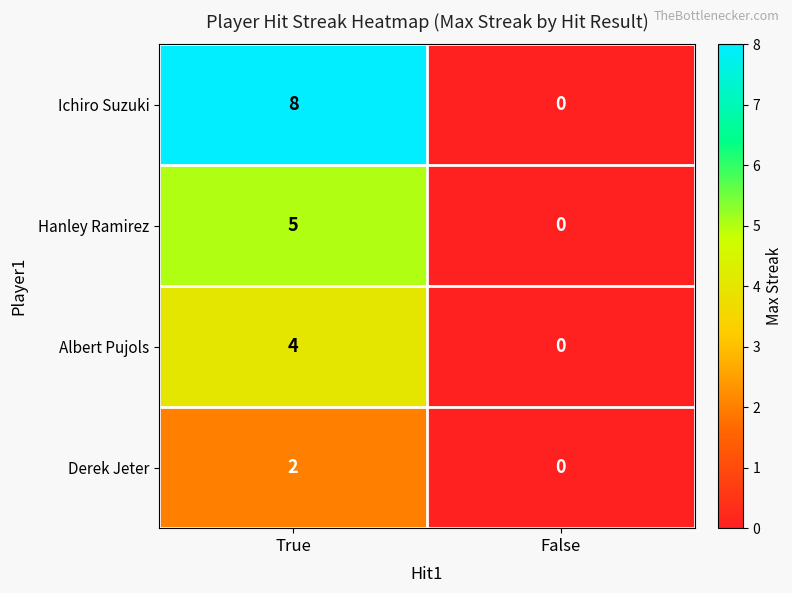

The Hanley Ramirez series shows 3 at False. True or false?

False